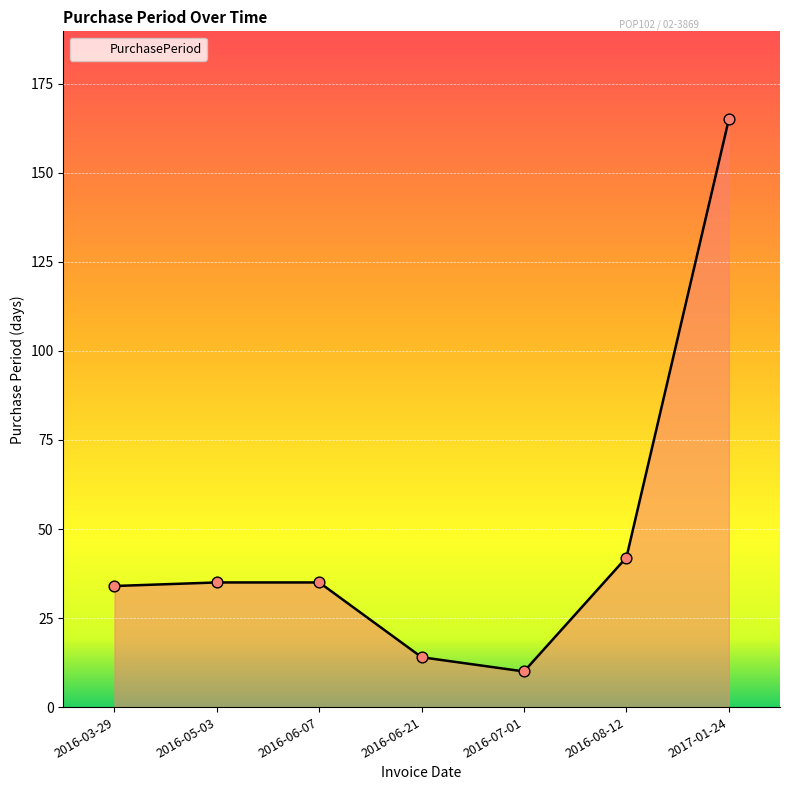

Approximately how many times larger is the value at 2016-08-12 compared to 2016-03-29?

1.2